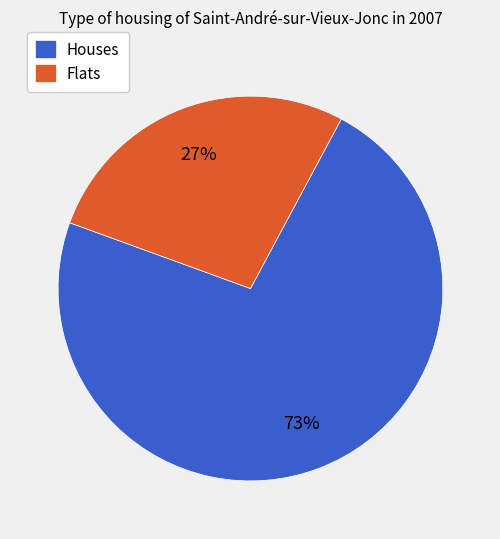

Is there any slice that represents more than half of the pie?

Yes